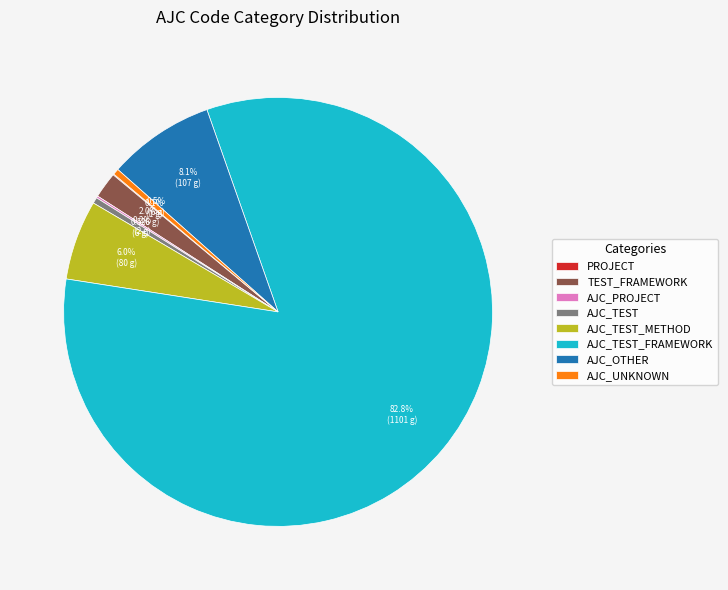

Does AJC_TEST_FRAMEWORK represent more than half of the total?

Yes